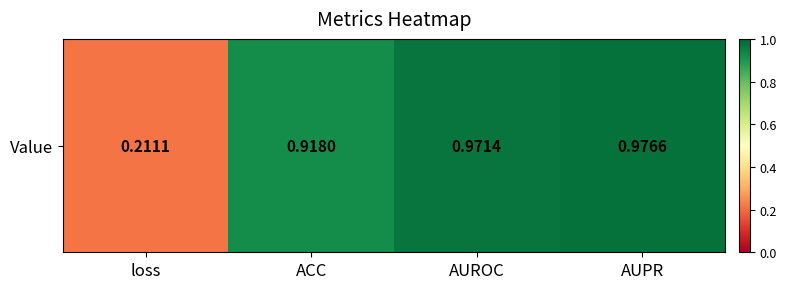

What is the difference between the maximum and minimum values?

0.8